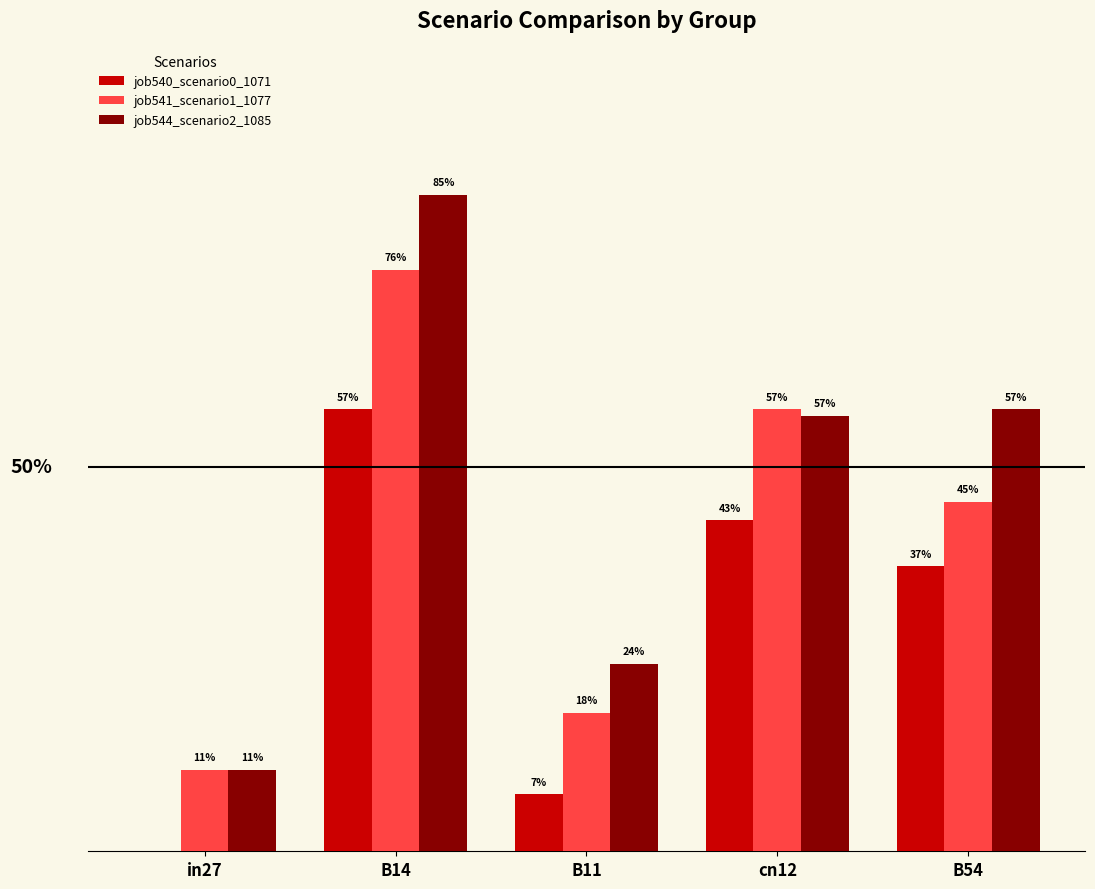

What are all the series names shown in the legend?

job540_scenario0_1071, job541_scenario1_1077, job544_scenario2_1085